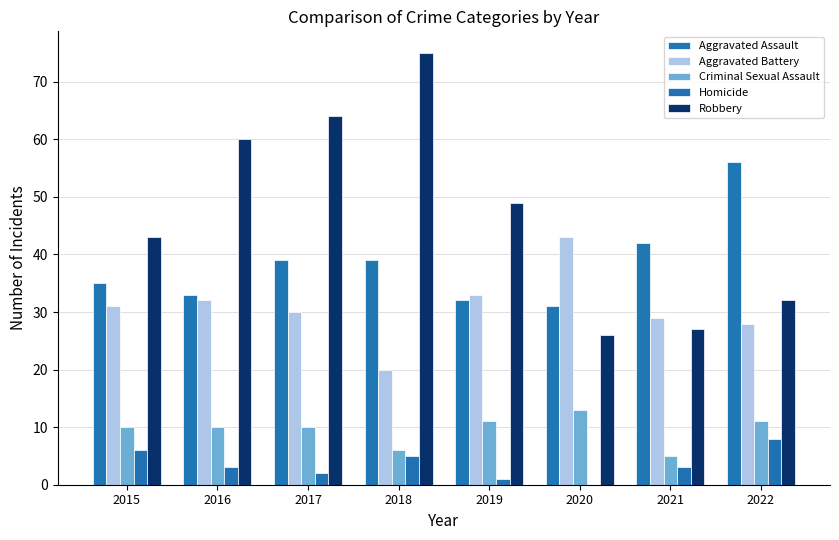

Reading left to right, list all the values displayed in this chart.

Aggravated Assault: 35	33	39	39	32	31	42	56
Aggravated Battery: 31	32	30	20	33	43	29	28
Criminal Sexual Assault: 10	10	10	6	11	13	5	11
Homicide: 6	3	2	5	1	0	3	8
Robbery: 43	60	64	75	49	26	27	32